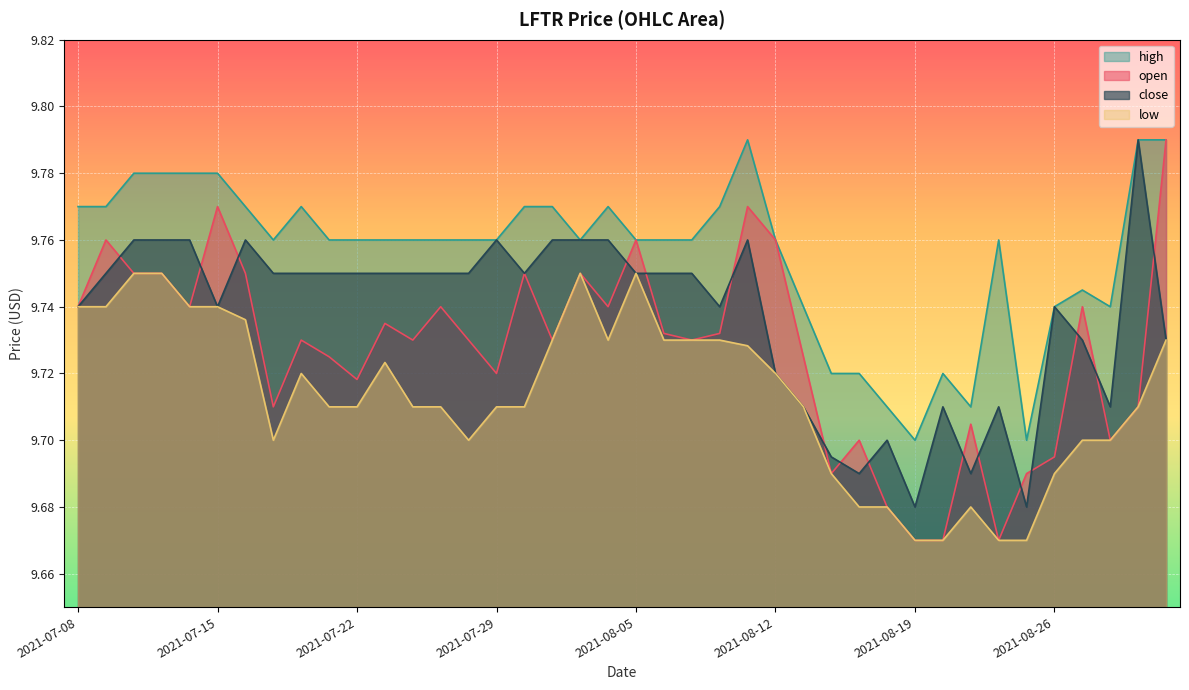

True or false: high and low intersect in this chart.

False